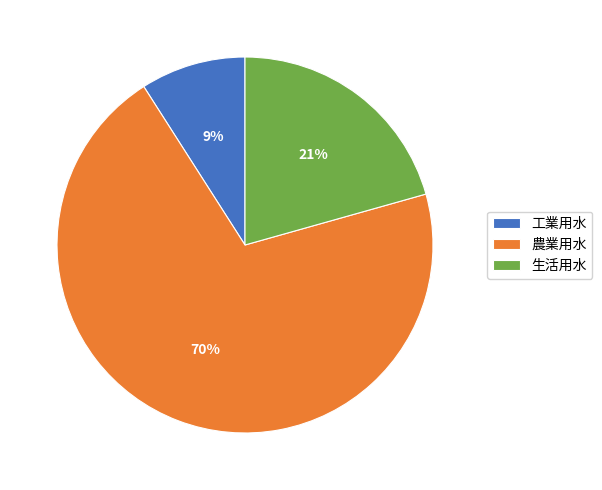

Count the number of slices in the pie.

3